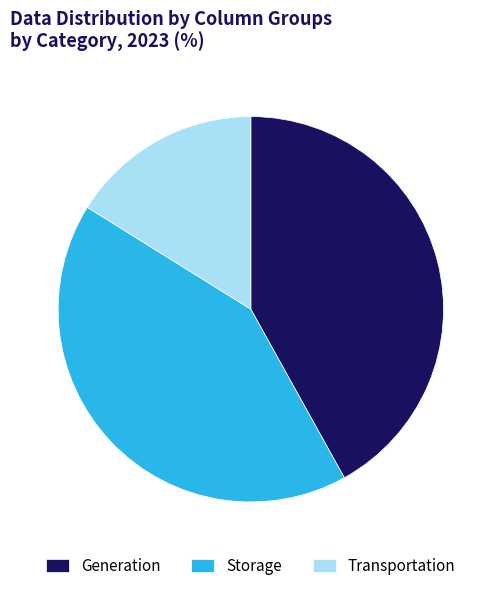

Does any single category account for the majority?

No